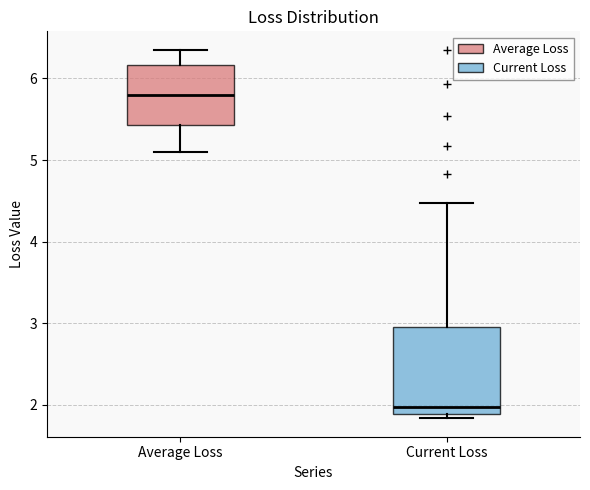

Which box has the lowest median line?

Current Loss